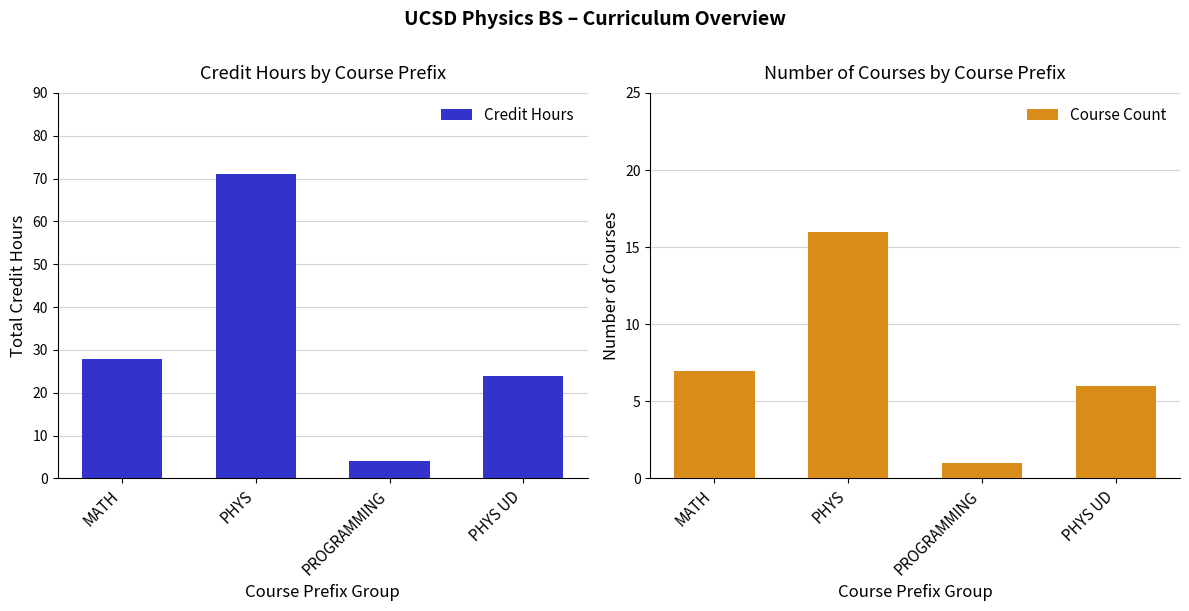

What is the spread (max minus min) of values at MATH?

21